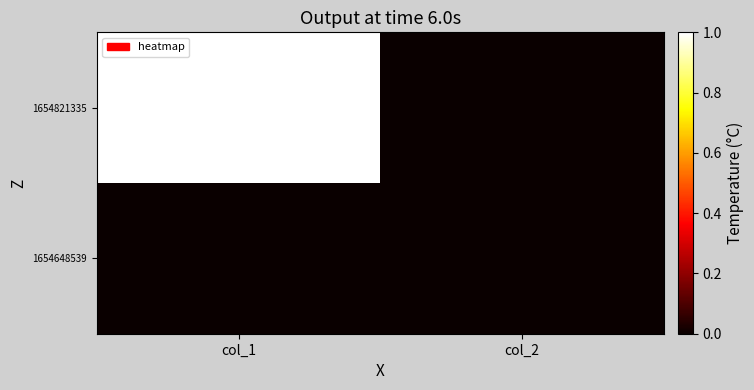

Which series has the widest spread of values?

1654821335